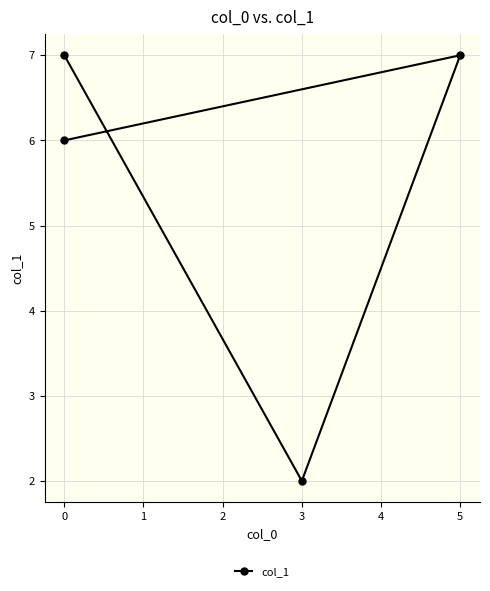

How many interior local peaks (higher than both neighbors) does the data have?

1